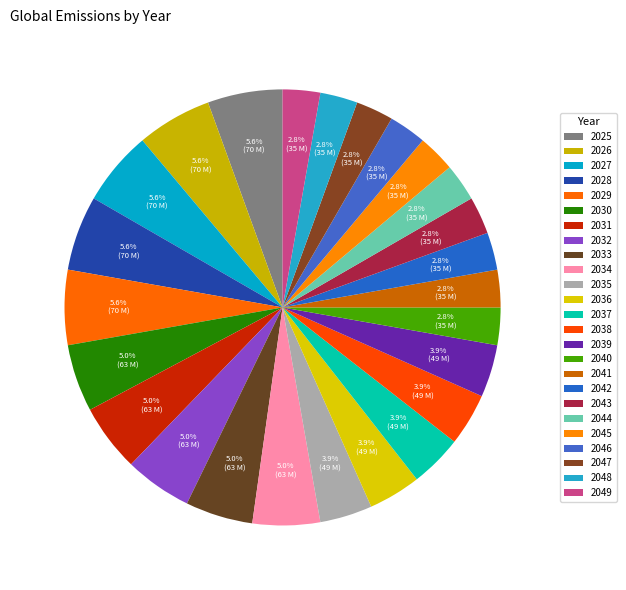

Count the number of slices in the pie.

25